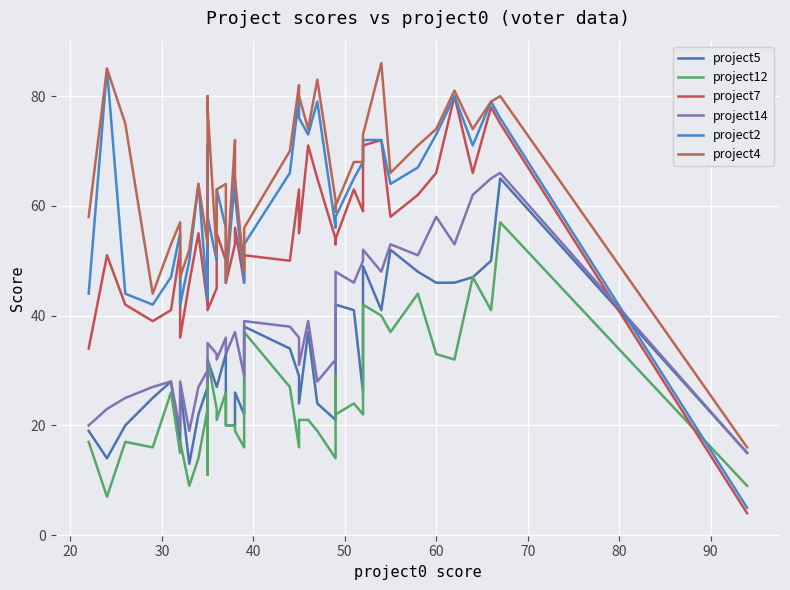

What is the sum of all project4 values?

2616